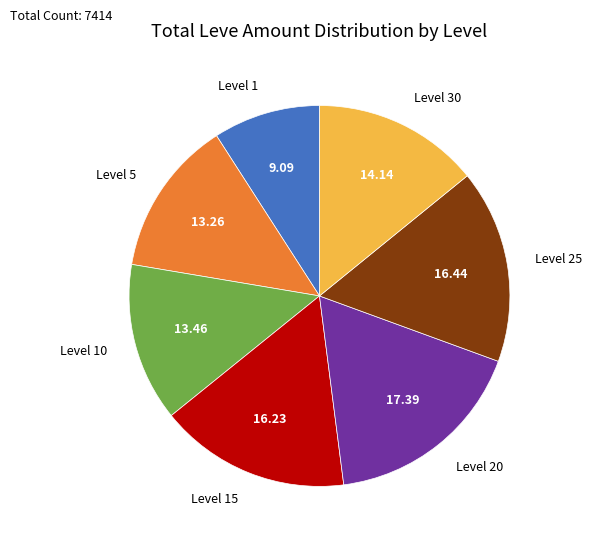

Is the sum of Level 10 and Level 25 greater than half?

No